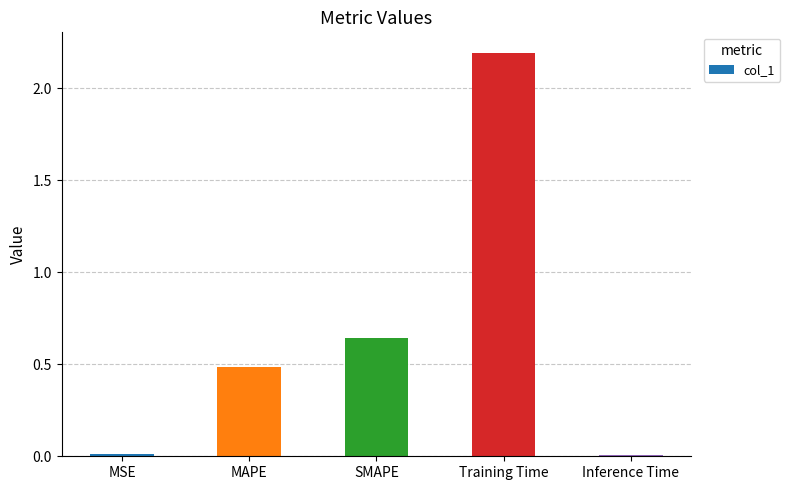

How many bars are there in total?

5